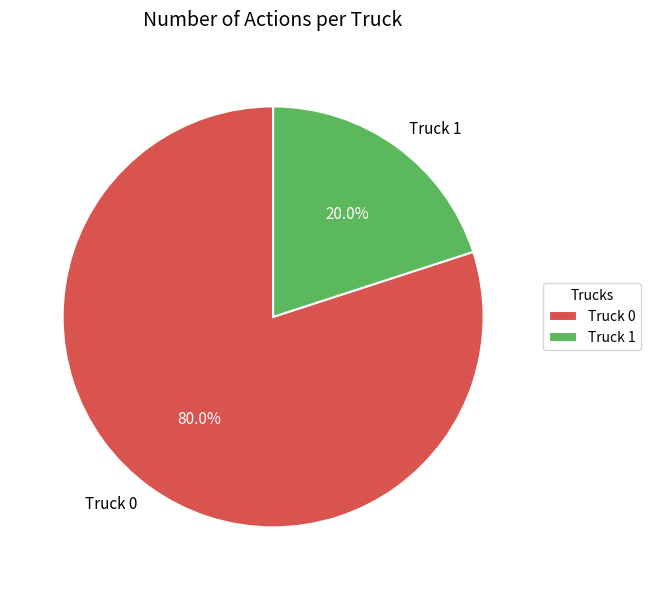

Count the number of slices in the pie.

2